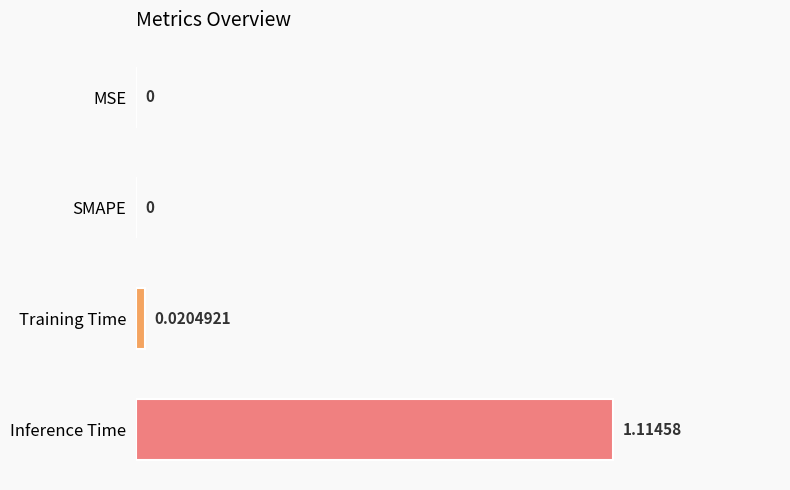

Which label corresponds to the largest value in the chart?

Inference Time